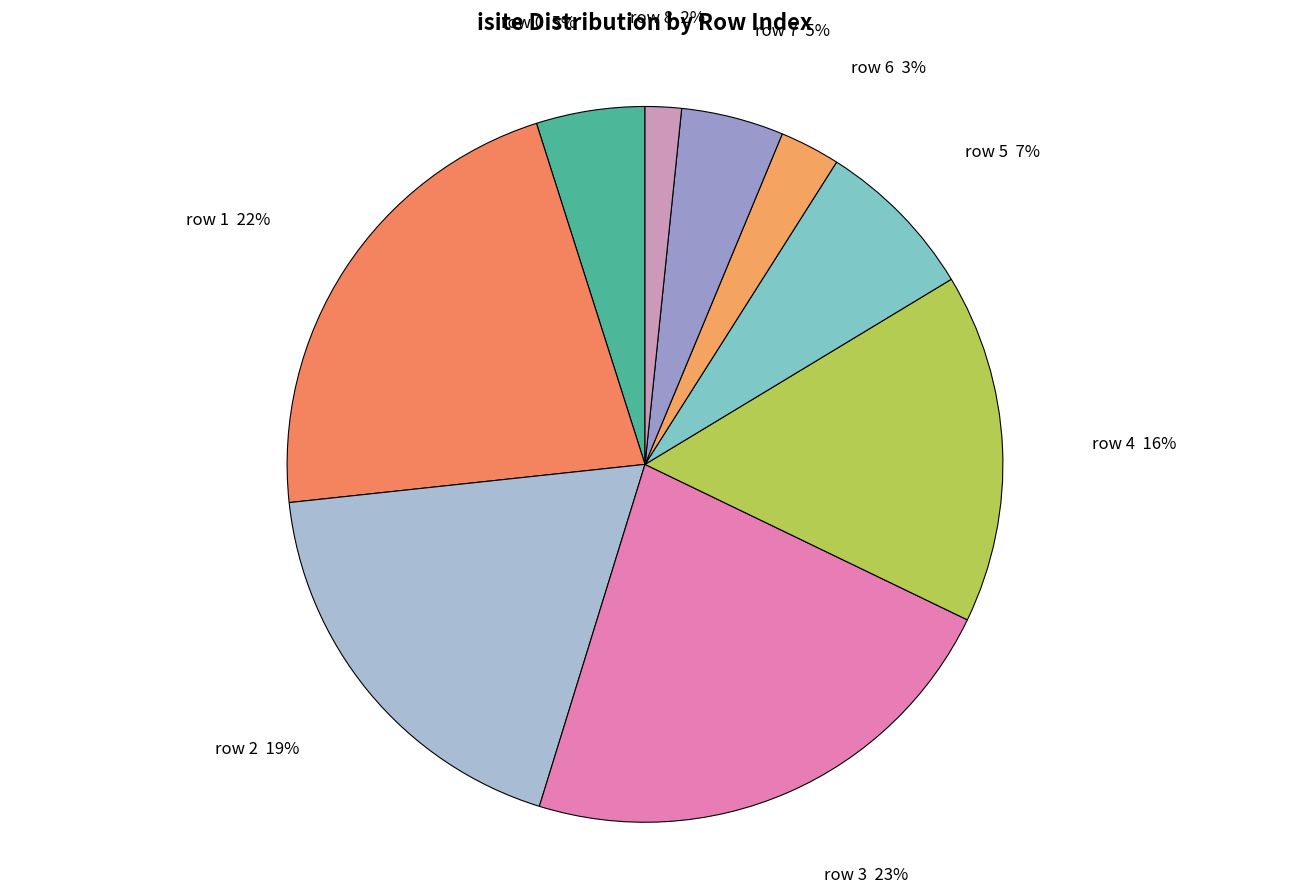

To the nearest percent, what is the difference between the row 5 and row 0 slice percentages?

2%